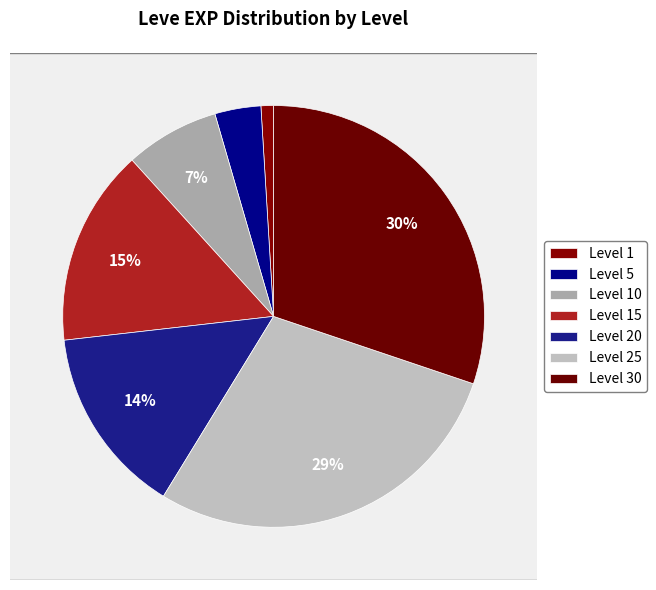

Is there any slice that represents more than half of the pie?

No